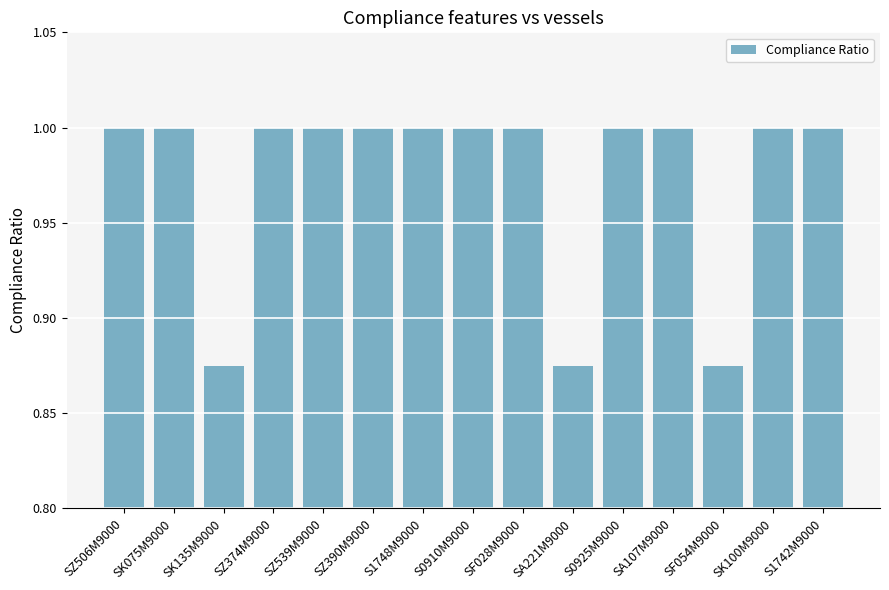

What position from the left is SF028M9000?

9